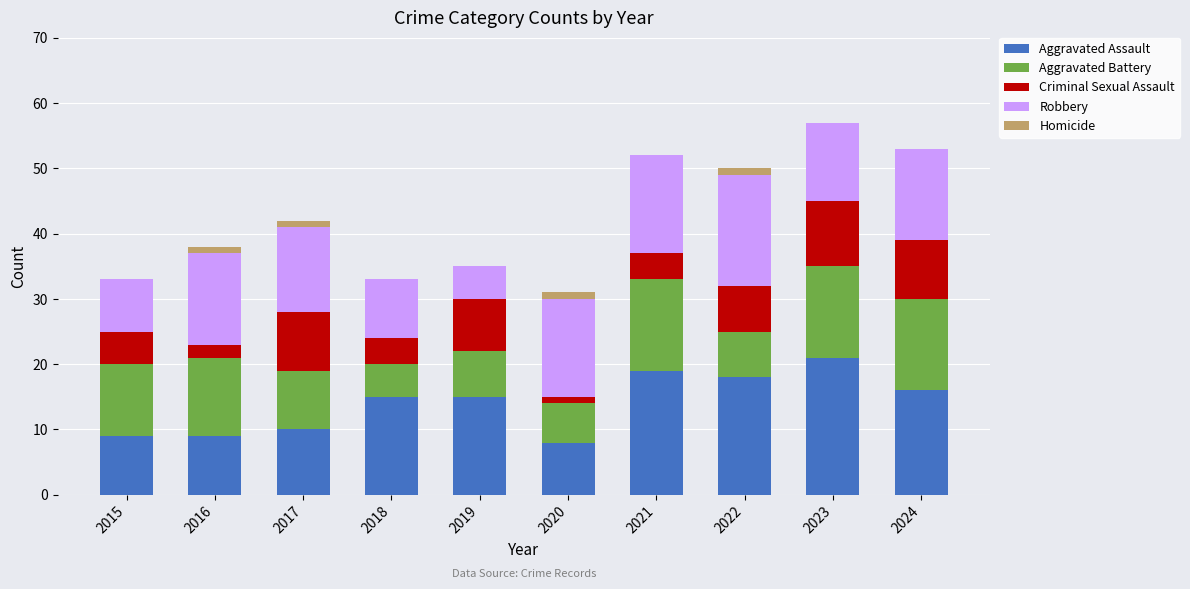

The value of Aggravated Assault at 2016 is 15. True or false?

False